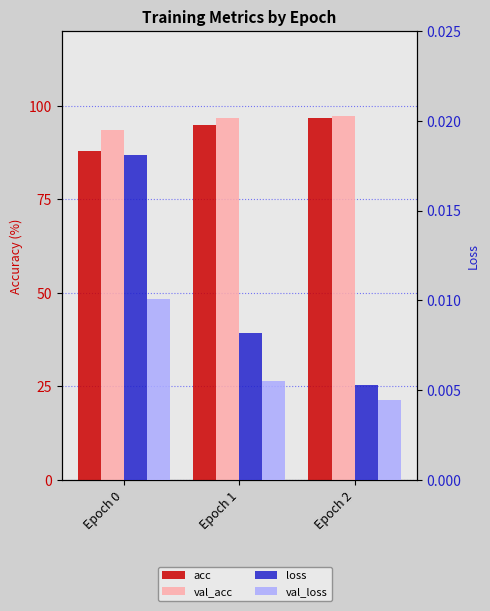

True or false: loss has a value of 0.0 at Epoch 2.

True